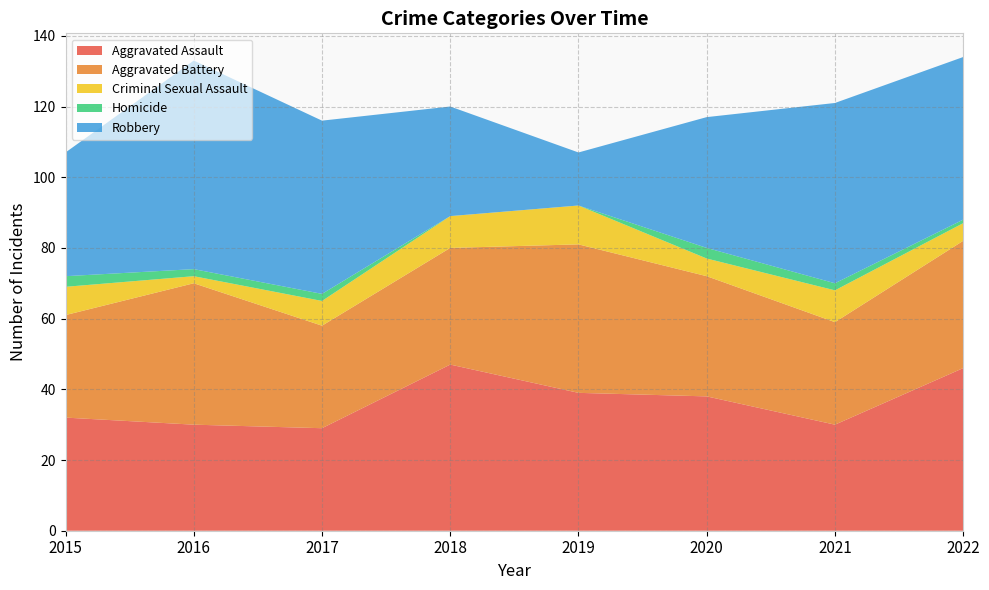

Reading right to left, transcribe all the data shown in this chart.

Aggravated Assault: 2022=46	2021=30	2020=38	2019=39	2018=47	2017=29	2016=30	2015=32
Aggravated Battery: 2022=36	2021=29	2020=34	2019=42	2018=33	2017=29	2016=40	2015=29
Criminal Sexual Assault: 2022=5	2021=9	2020=5	2019=11	2018=9	2017=7	2016=2	2015=8
Homicide: 2022=1	2021=2	2020=3	2019=0	2018=0	2017=2	2016=2	2015=3
Robbery: 2022=46	2021=51	2020=37	2019=15	2018=31	2017=49	2016=59	2015=35